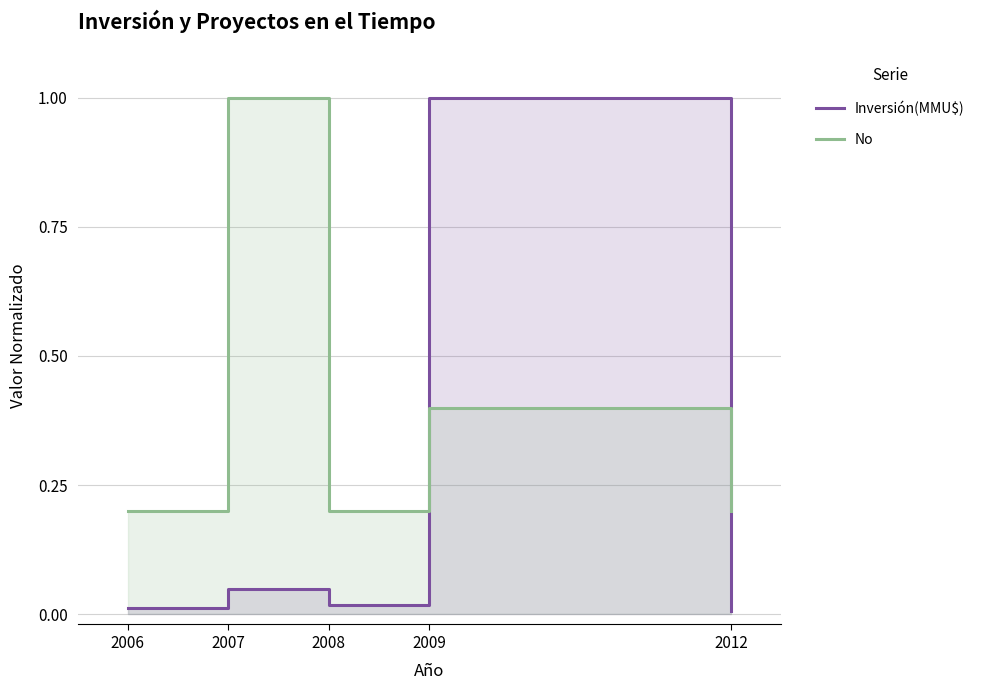

Between which two adjacent categories do No and Inversión(MMU$) first intersect?

2008 and 2009